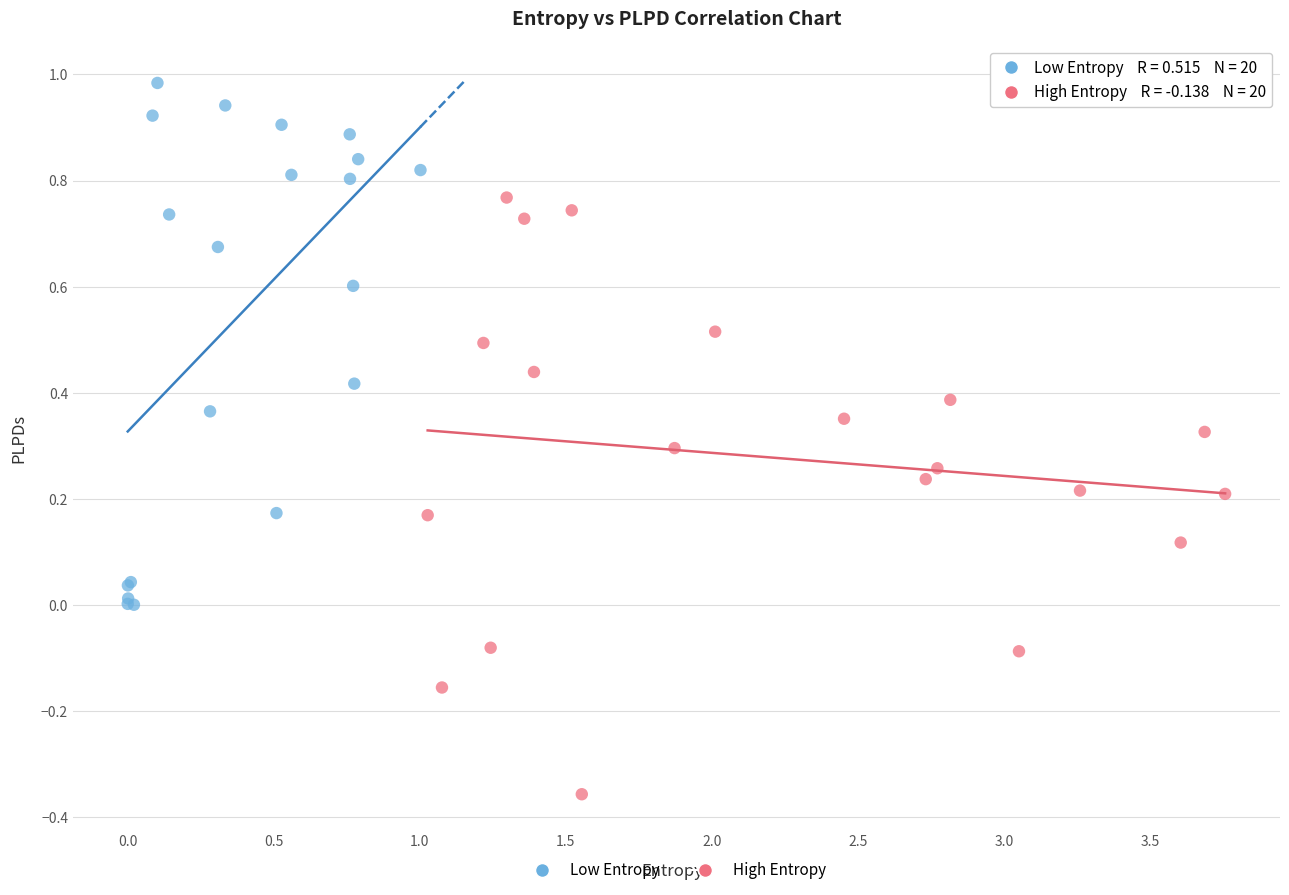

Which series contains the highest Y value?

Low Entropy